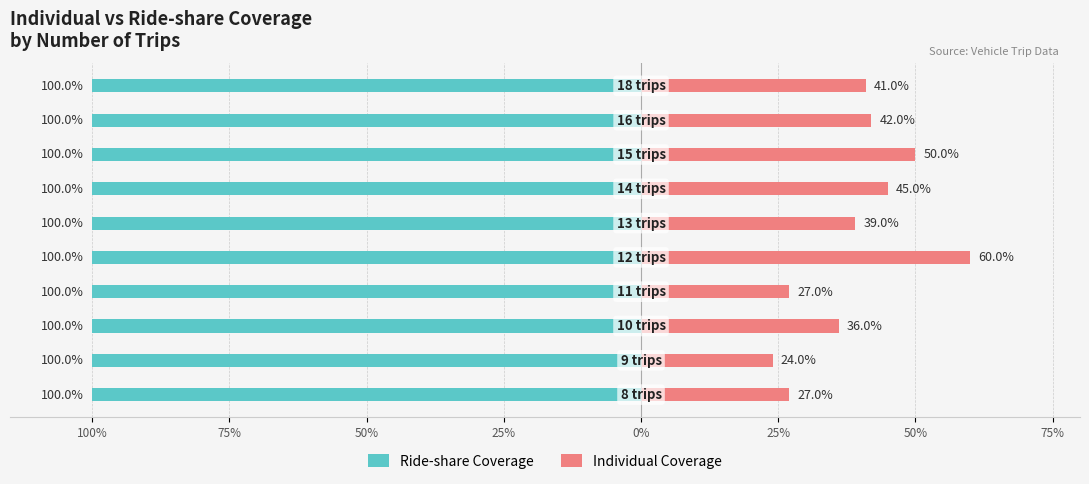

What is the average value of the Individual Coverage series?

39.1